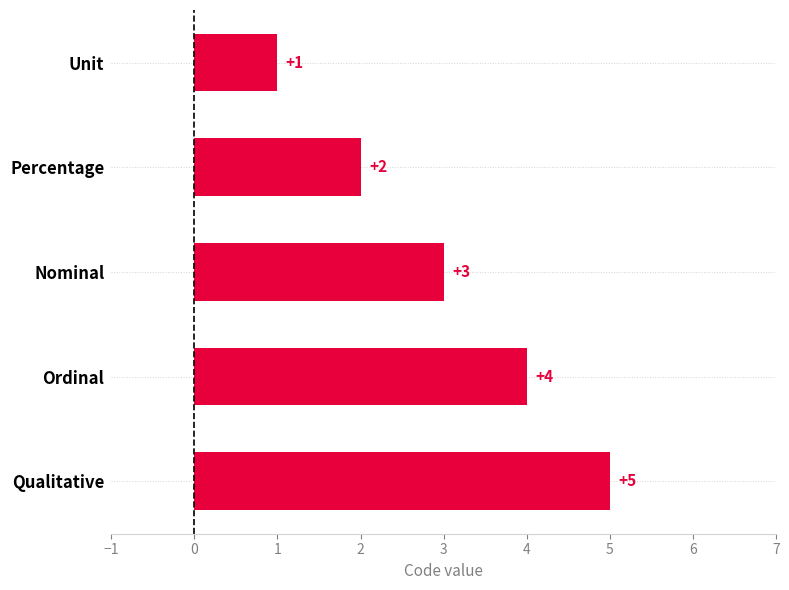

At which category does the chart reach its peak across all series?

Qualitative